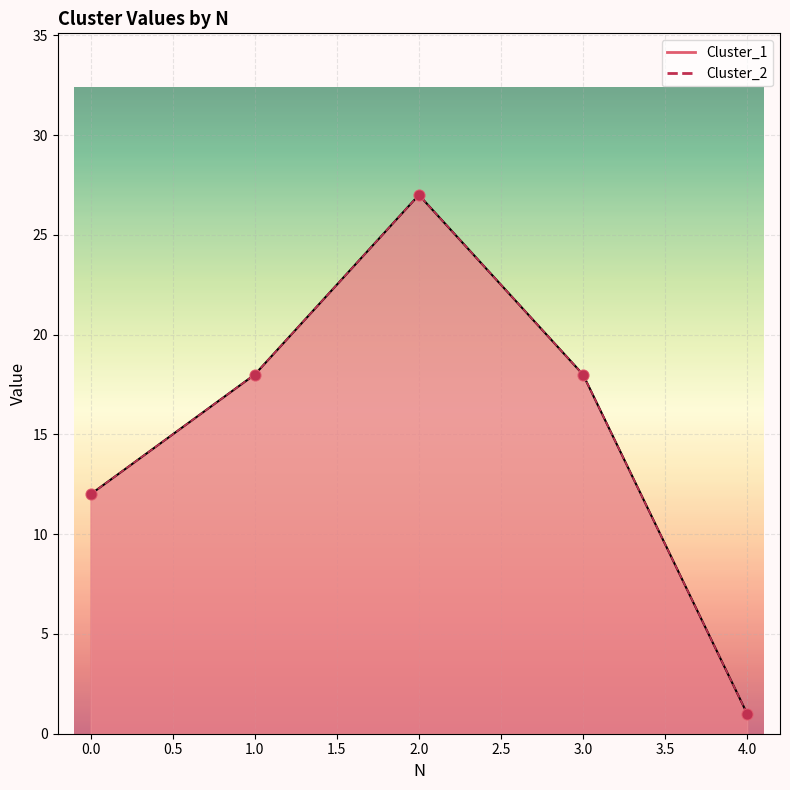

Which series reaches the minimum Y coordinate?

Cluster_1